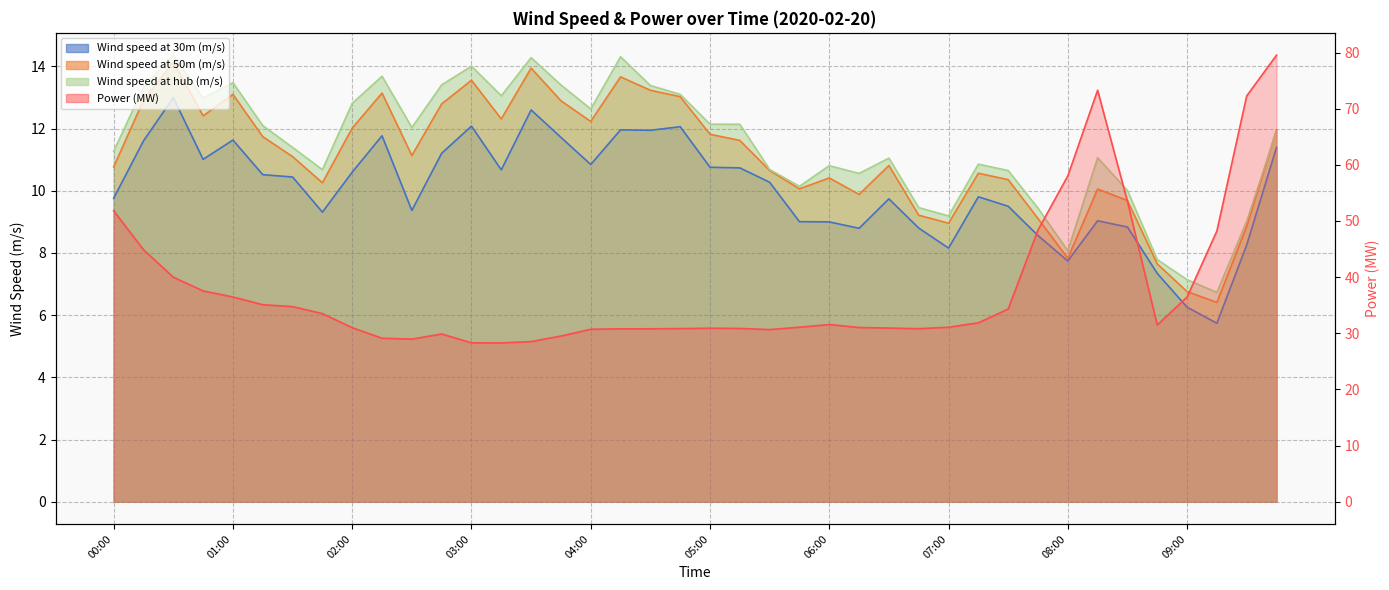

Is it true that Wind speed at 30m (m/s) equals 14.0 at 07:30?

False